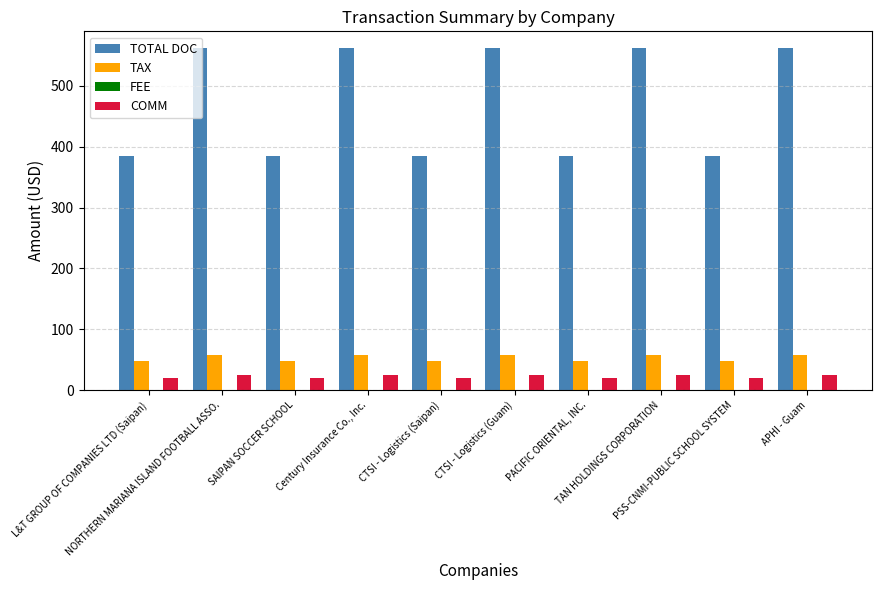

Is it true that TAX equals 57.2 at CTSI - Logistics (Guam)?

True